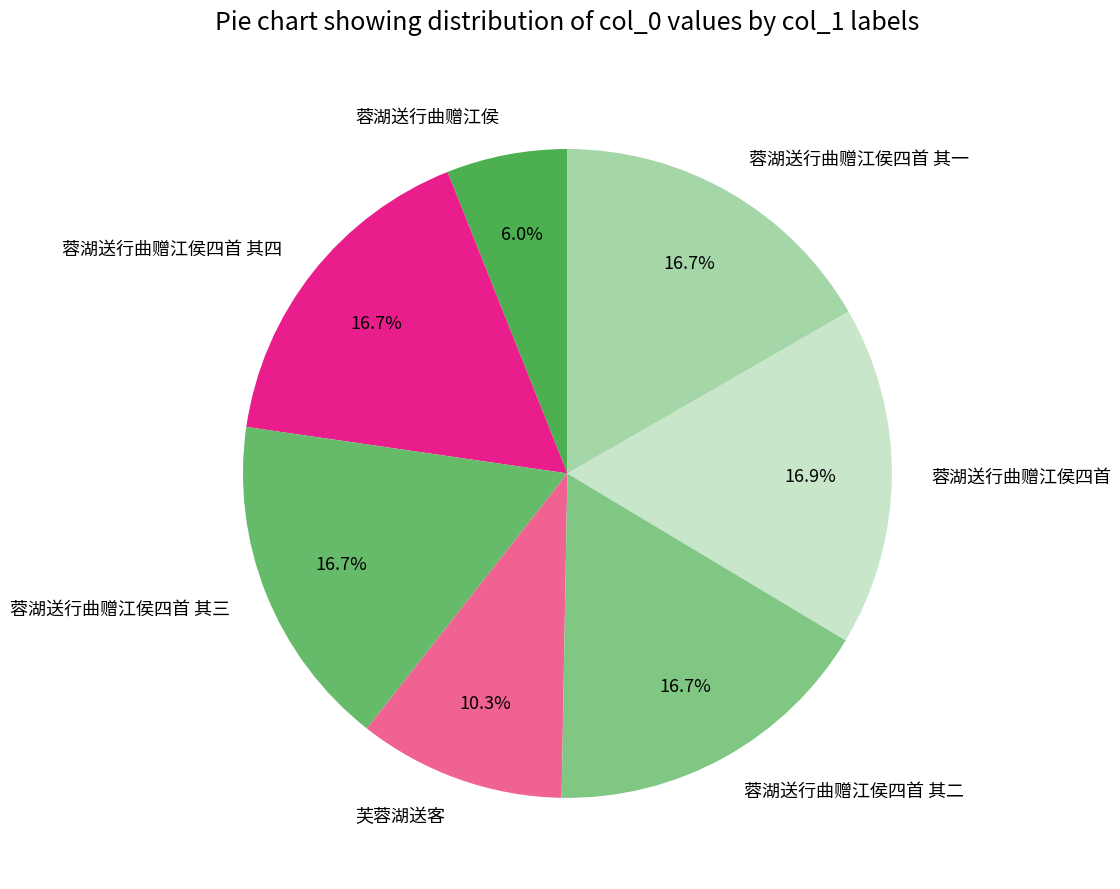

Do 蓉湖送行曲赠江侯四首 其四 and 蓉湖送行曲赠江侯四首 其三 together represent more than half of the pie?

No